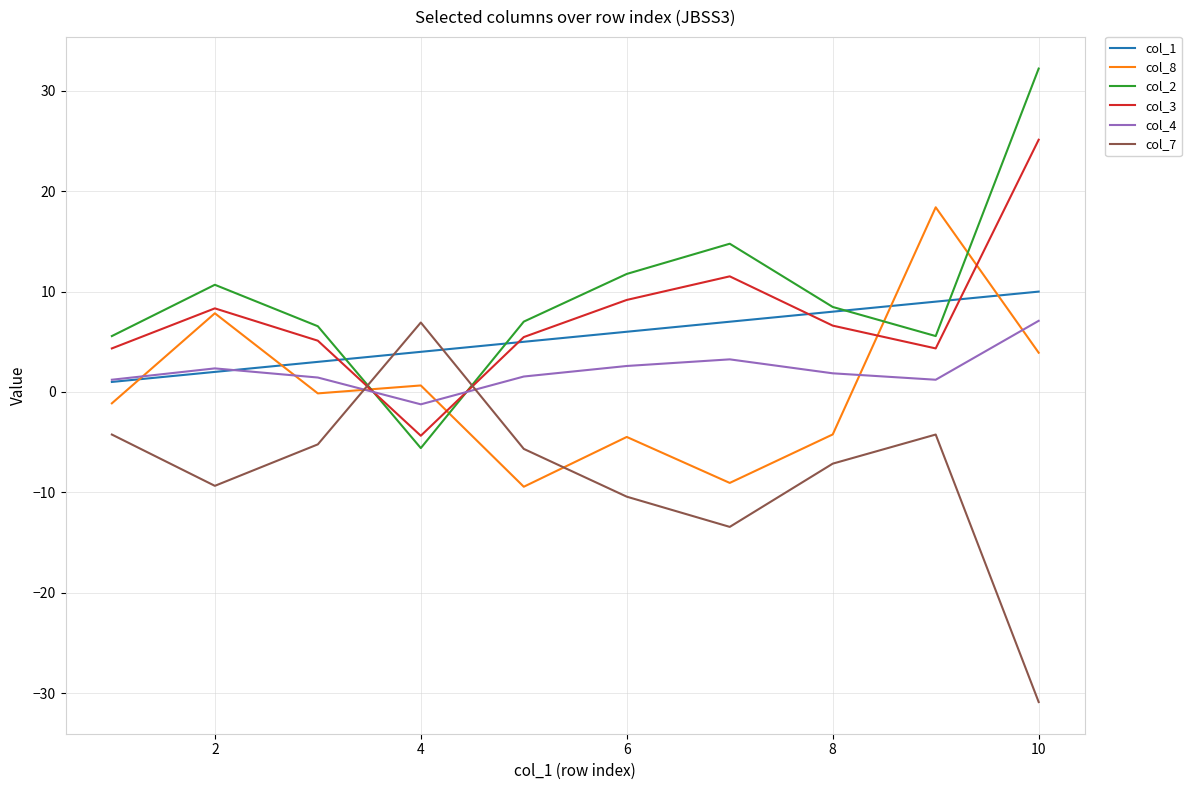

What is the maximum value shown in the chart?

32.2